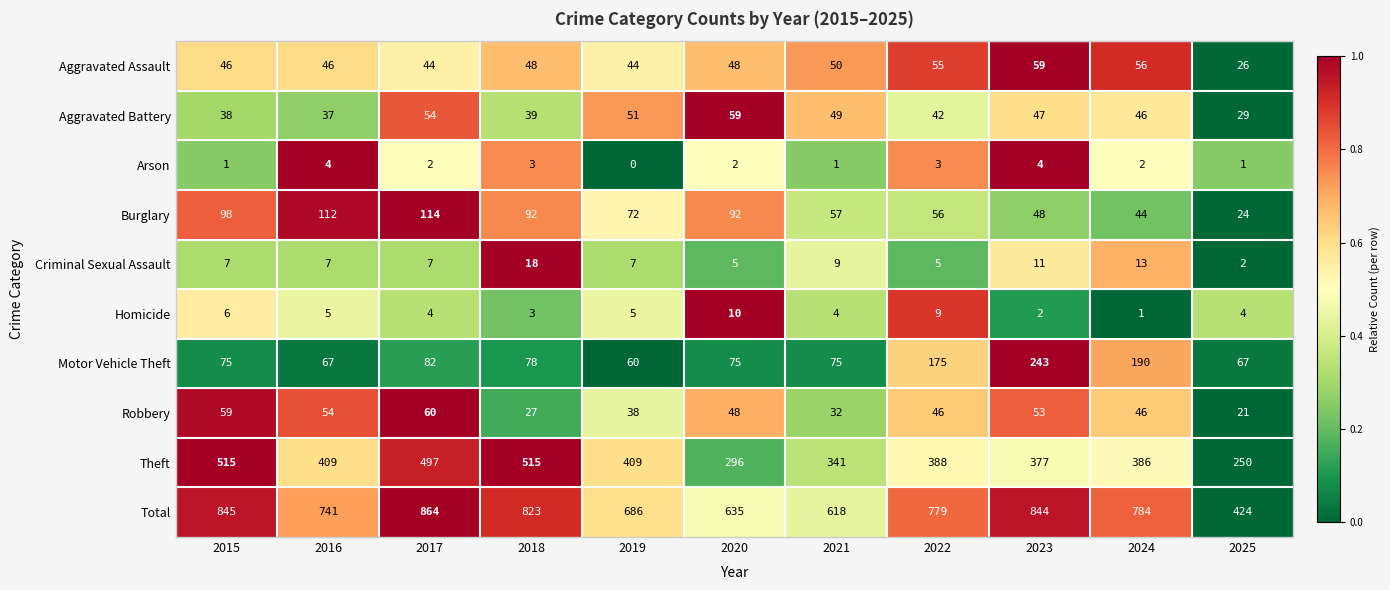

The value of Aggravated Battery at 2017 is 83. True or false?

False